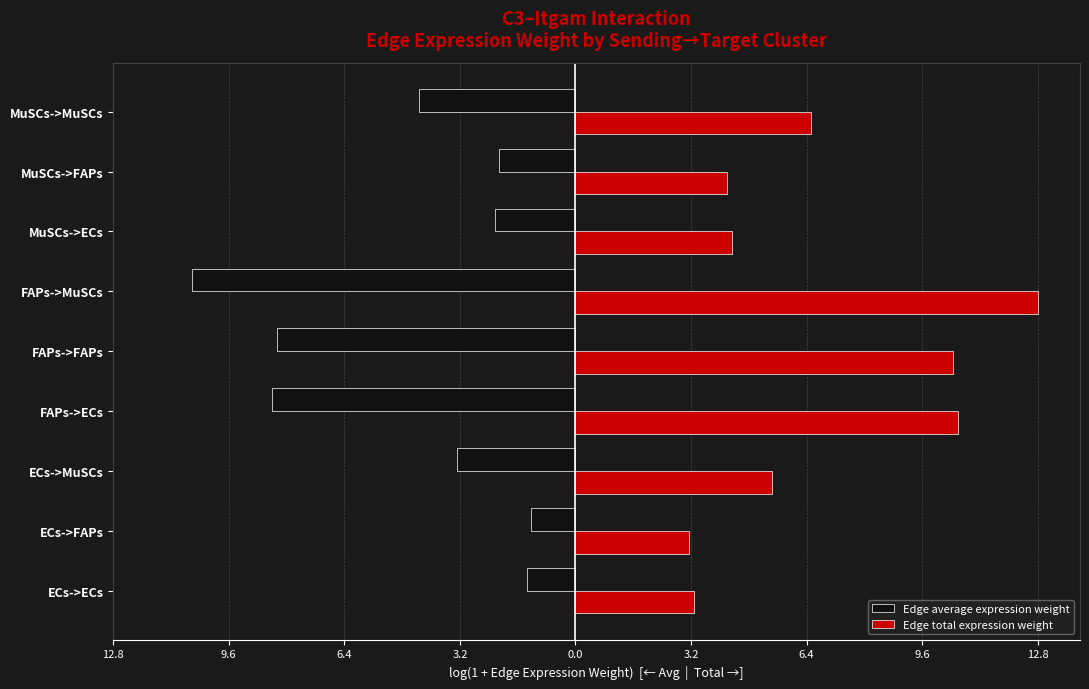

Which series has the largest range (max minus min)?

Edge total expression weight